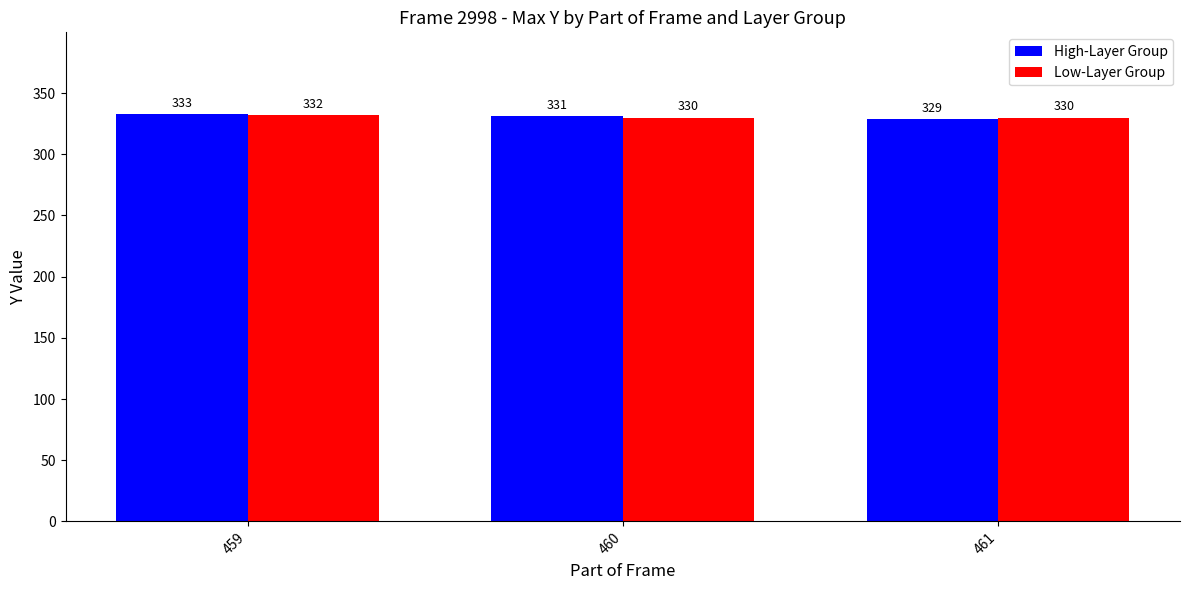

List the series in order of their overall mean, highest first.

High-Layer Group, Low-Layer Group